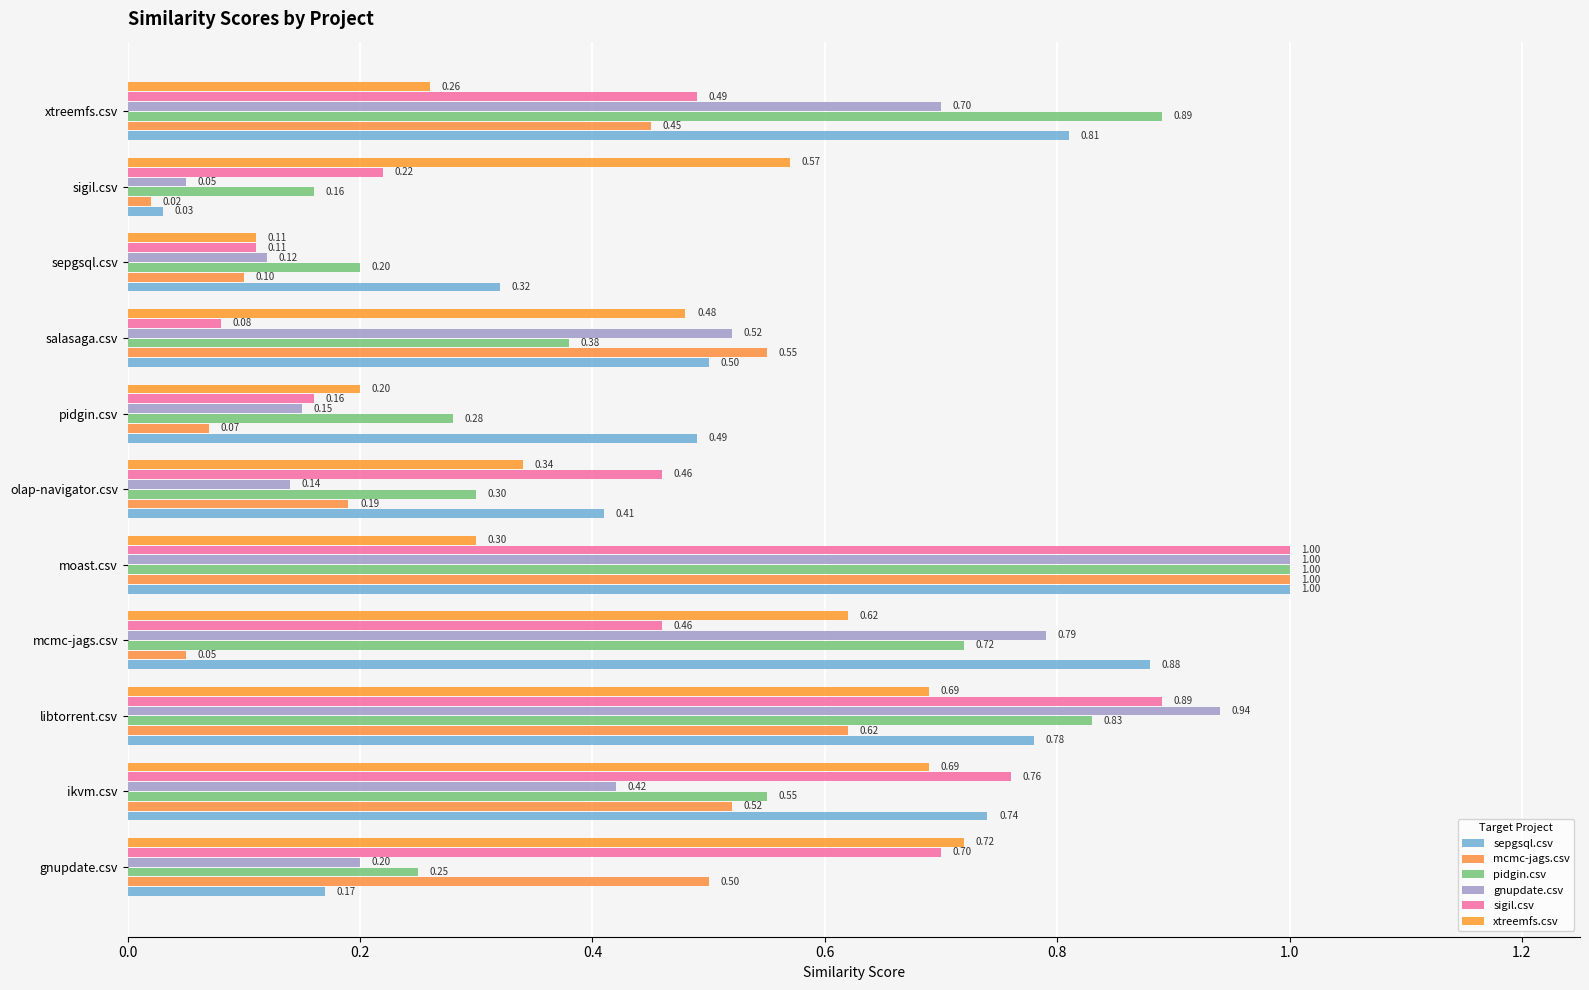

How many categories are shown in the chart?

11